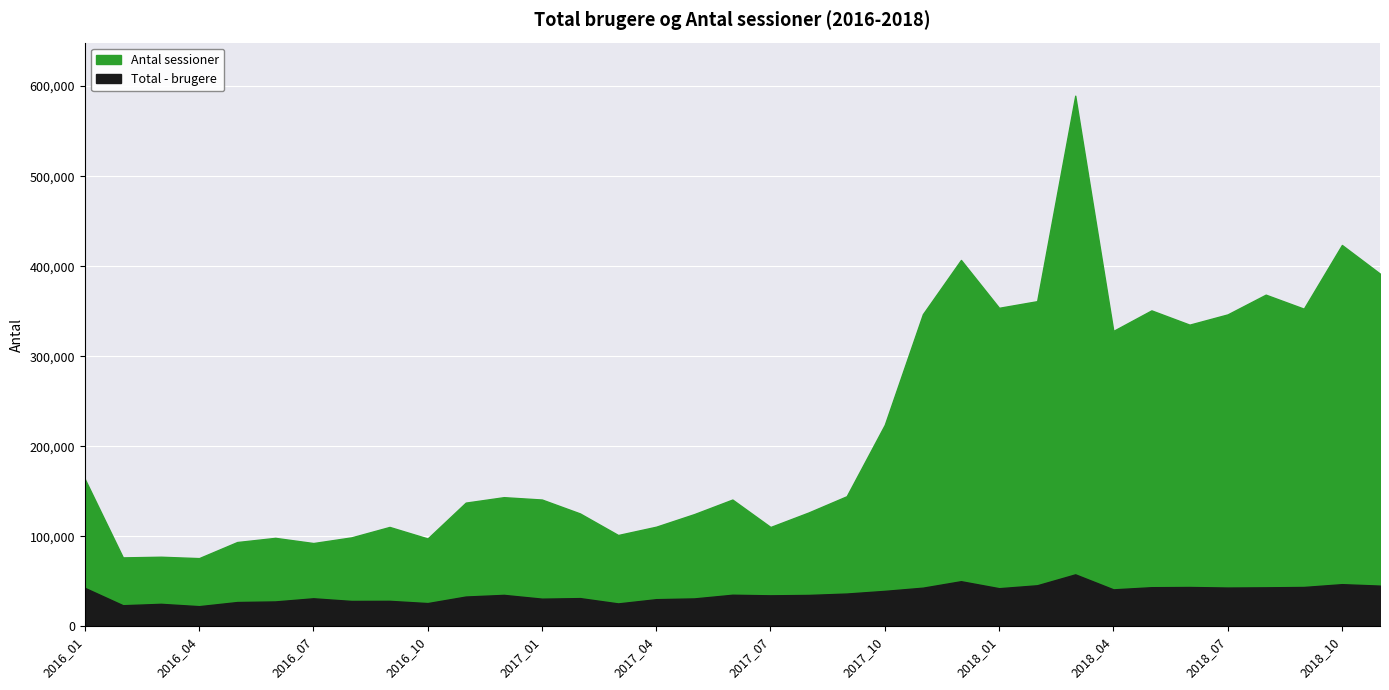

True or false: Total - brugere and Antal sessioner cross at least once.

False